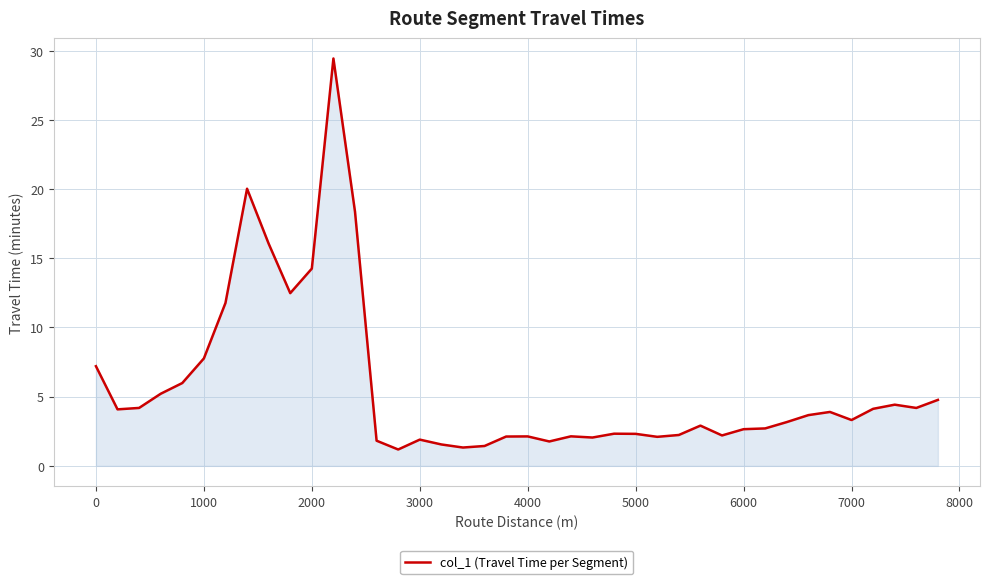

Does the chart display data point markers on the line(s)?

No